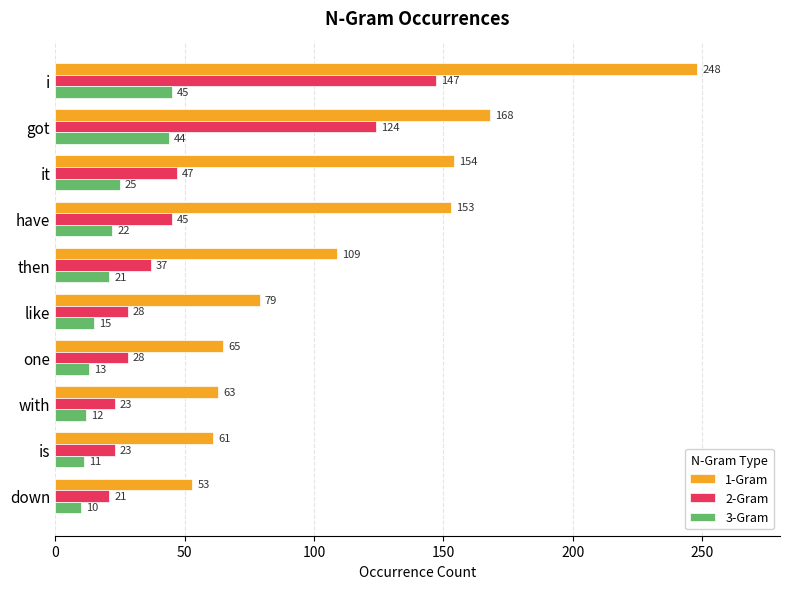

How many distinct data groups are displayed?

3